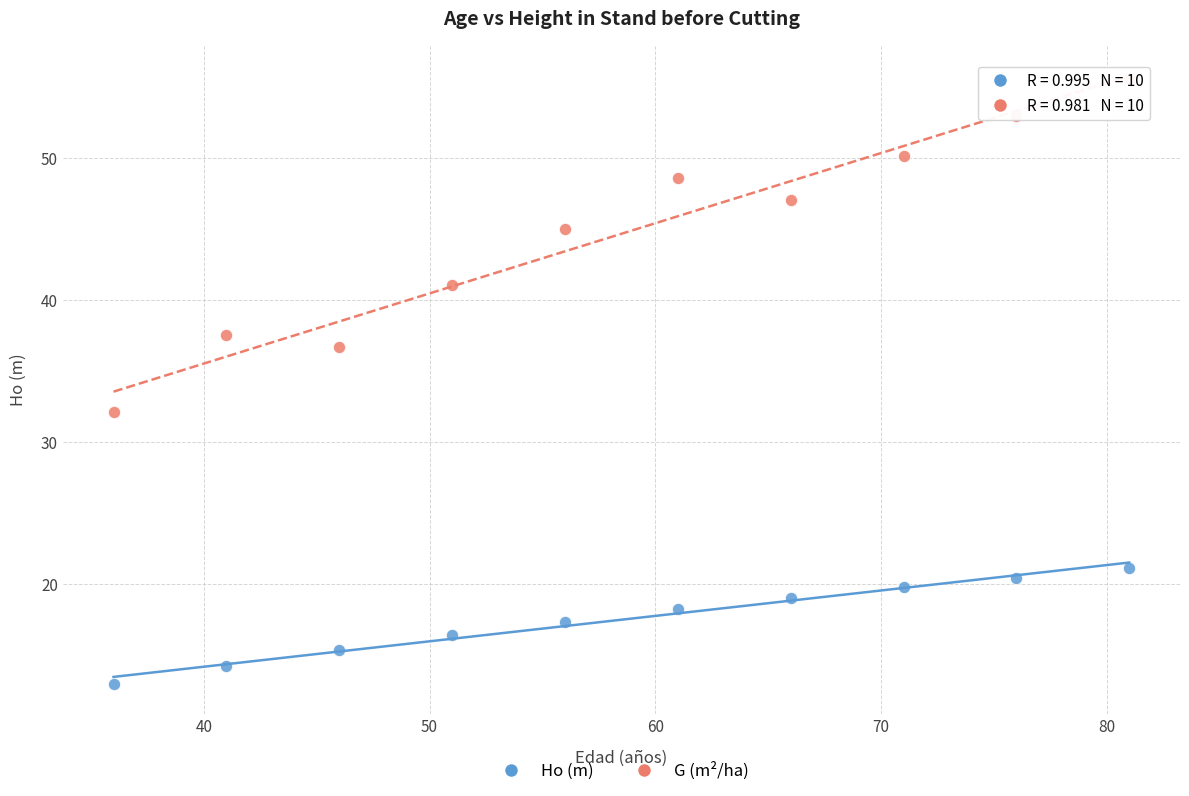

Which series reaches the minimum Y coordinate?

Ho (m)